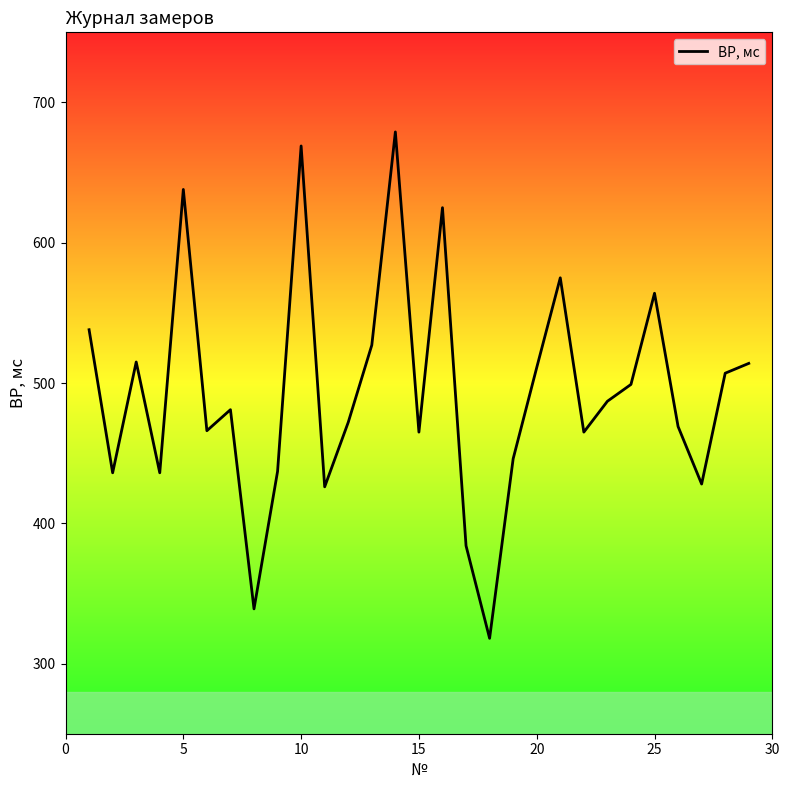

What is the smallest value displayed?

318